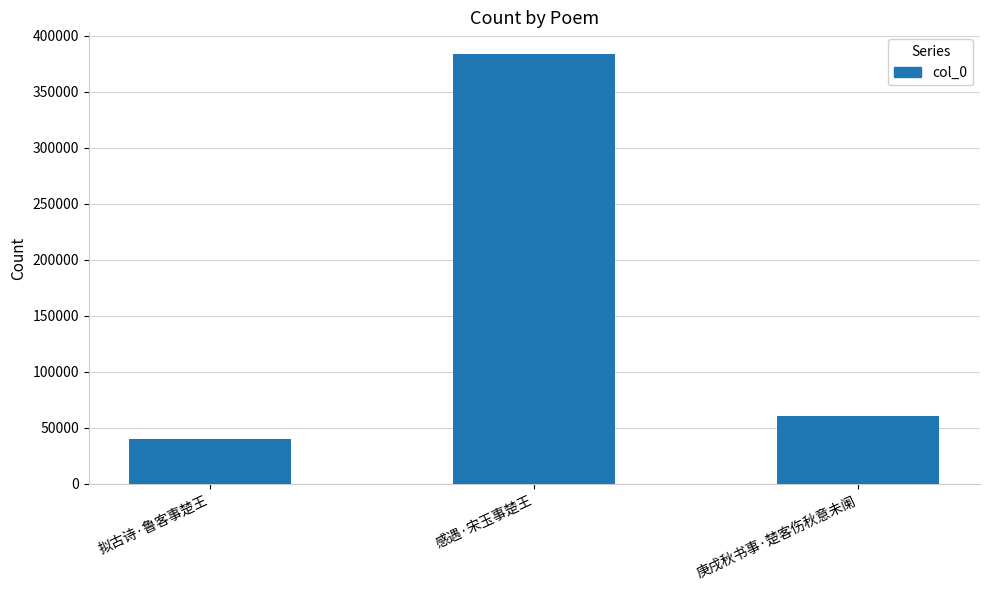

Are the bars horizontal?

No